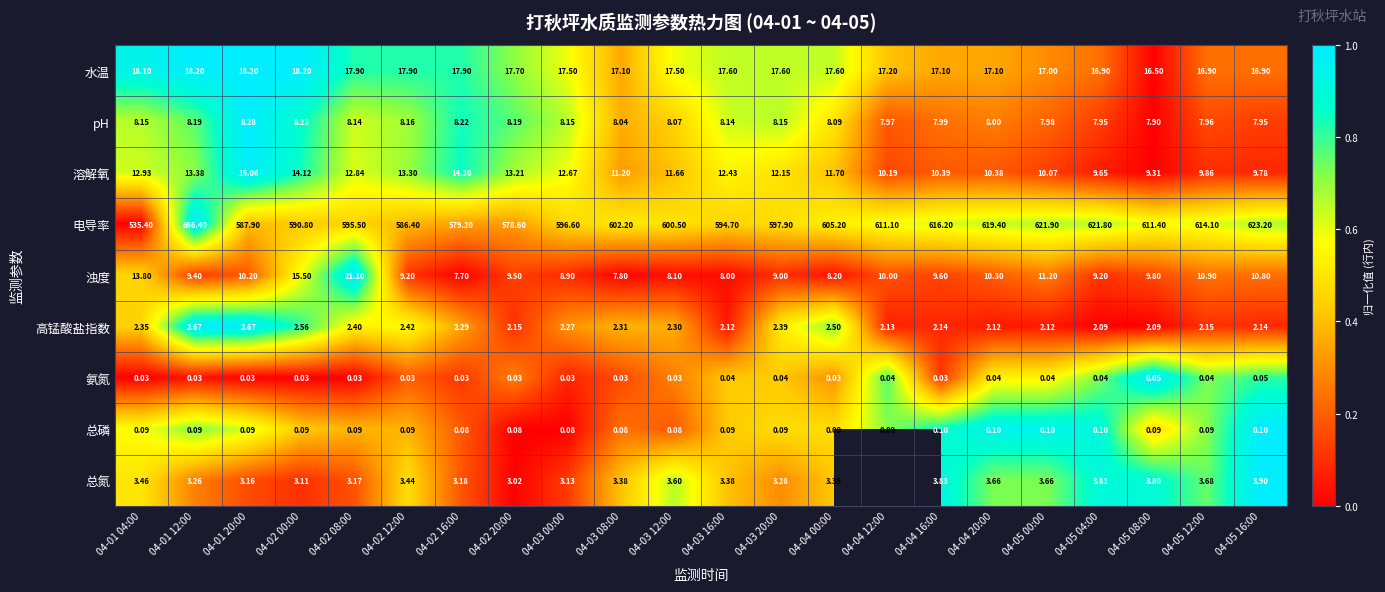

At 04-01 04:00, list the series in order from smallest to largest.

氨氮, 总磷, 高锰酸盐指数, 总氮, pH, 溶解氧, 浊度, 水温, 电导率